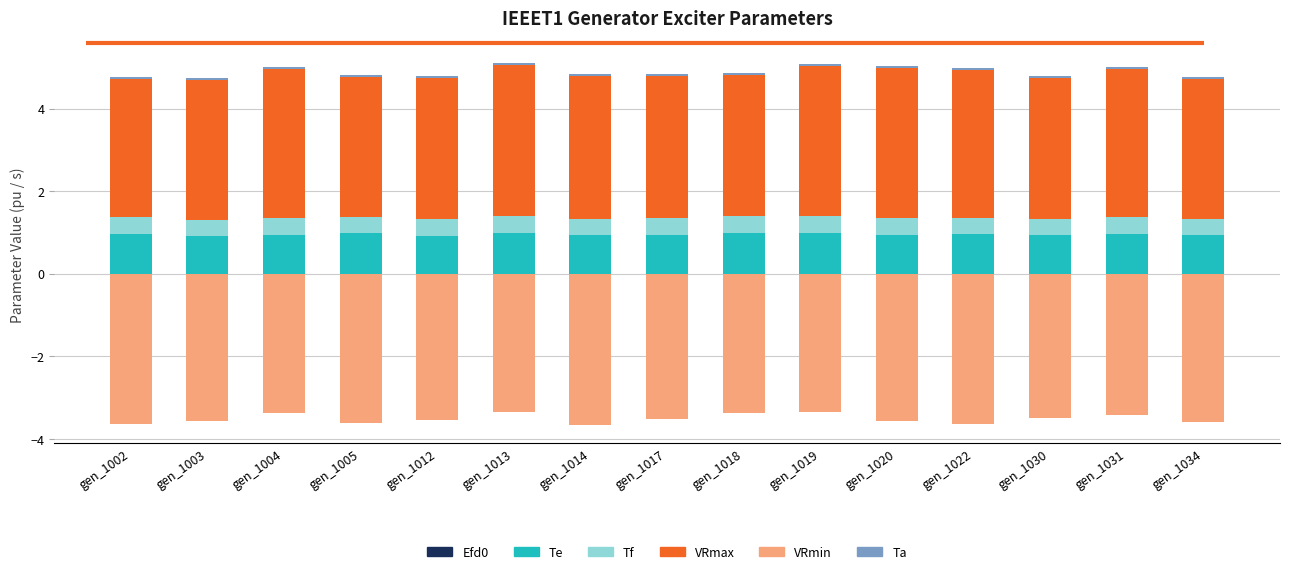

Which series changed the most between gen_1018 and gen_1030?

VRmin